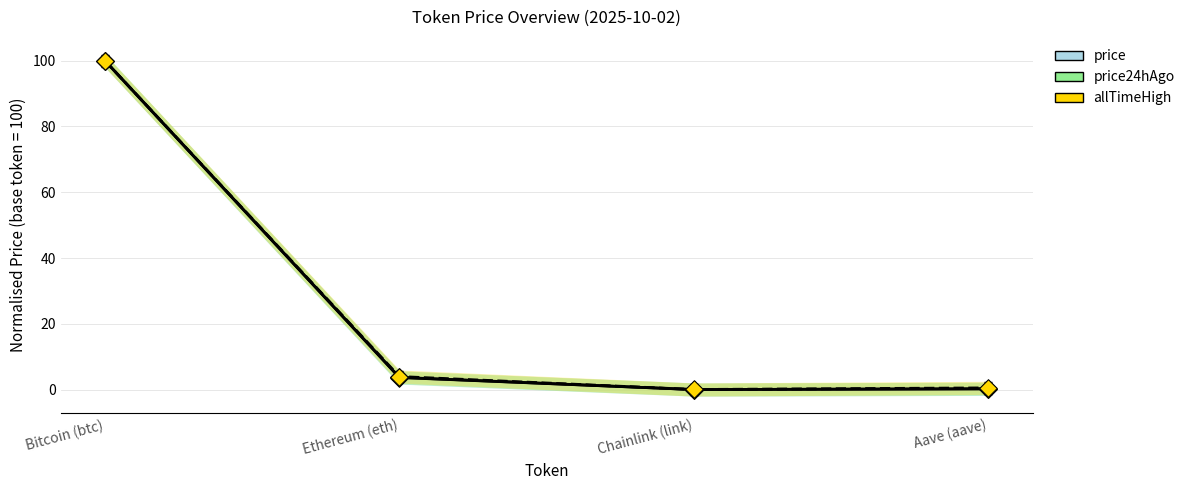

Which series contains the lowest Y value?

price